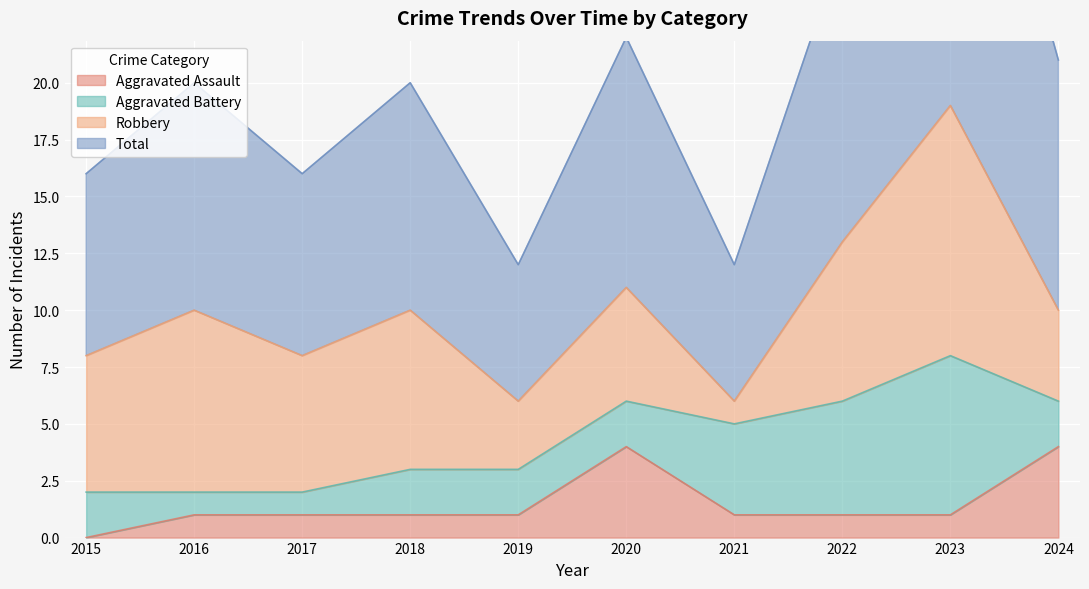

What is the value of the Aggravated Assault point at the 2nd from the left?

1